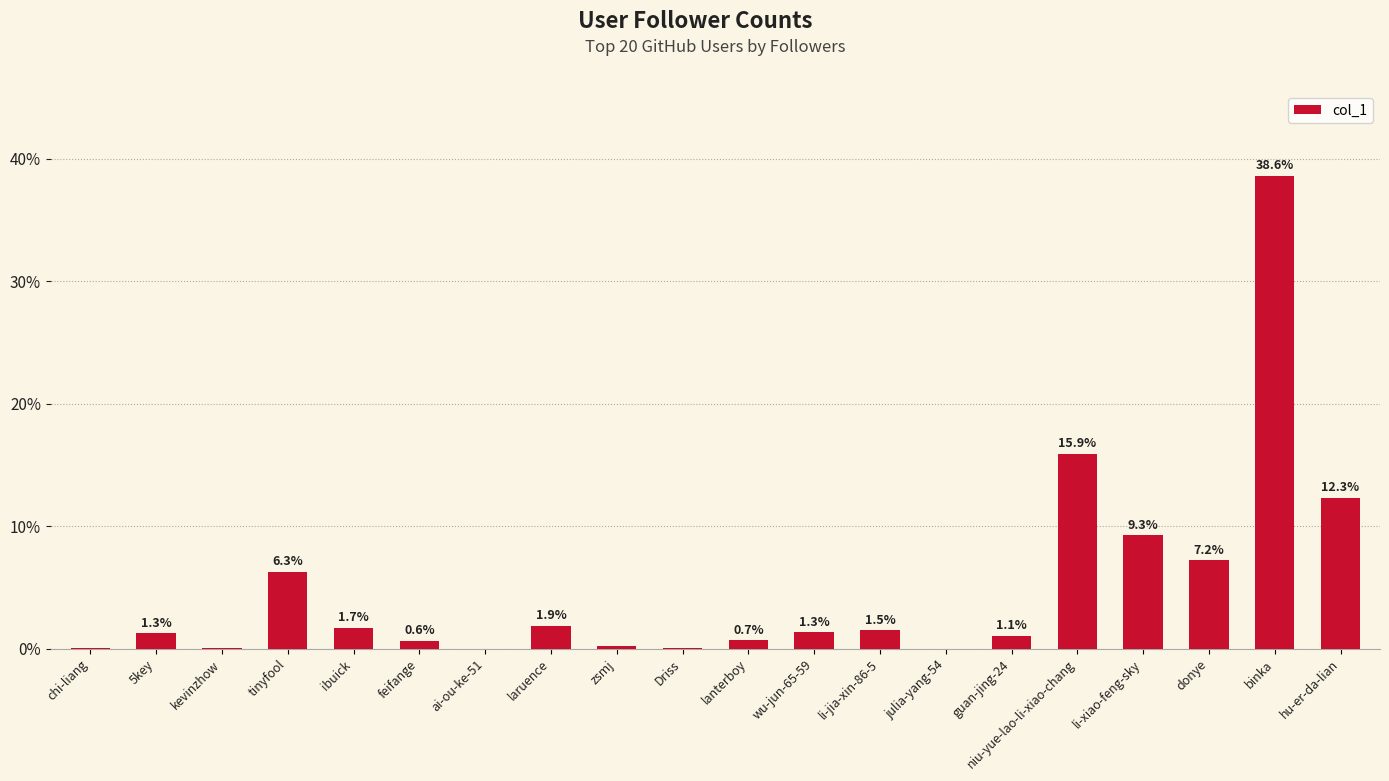

The value at niu-yue-lao-li-xiao-chang is 22.7. True or false?

False